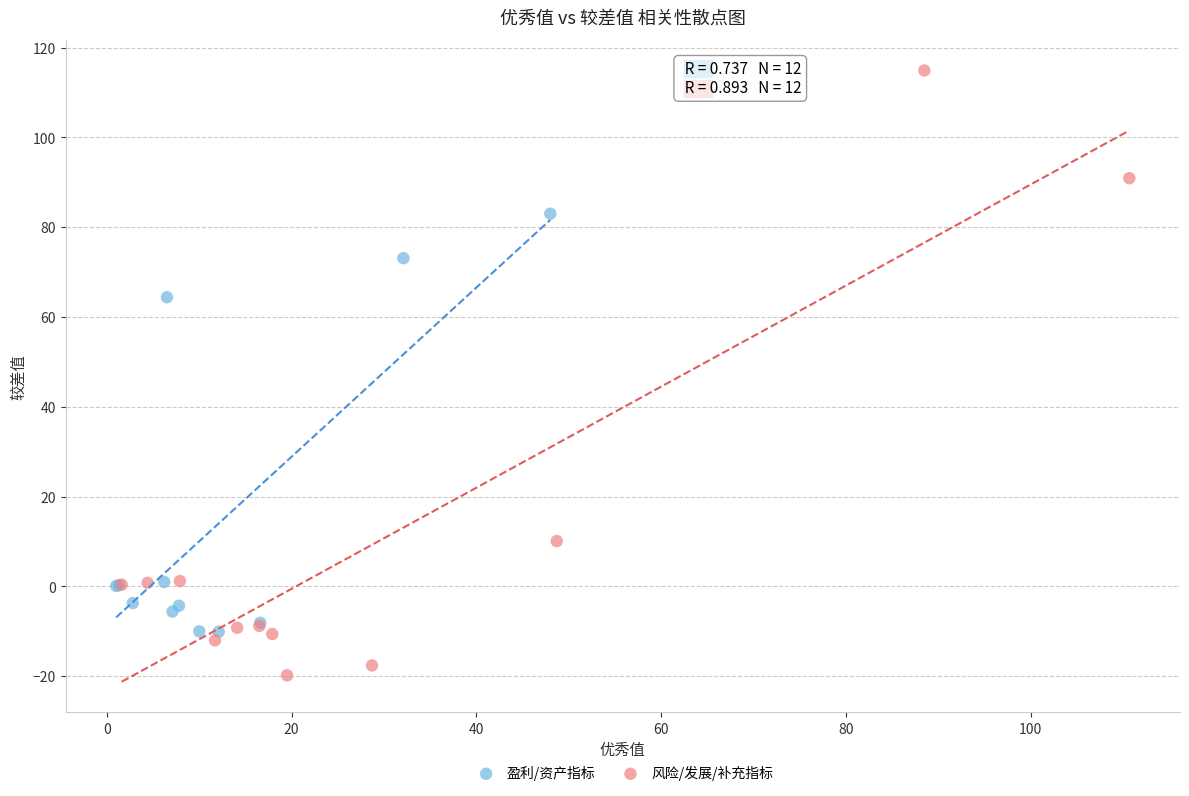

Which series has the widest spread of Y values?

风险/发展/补充指标